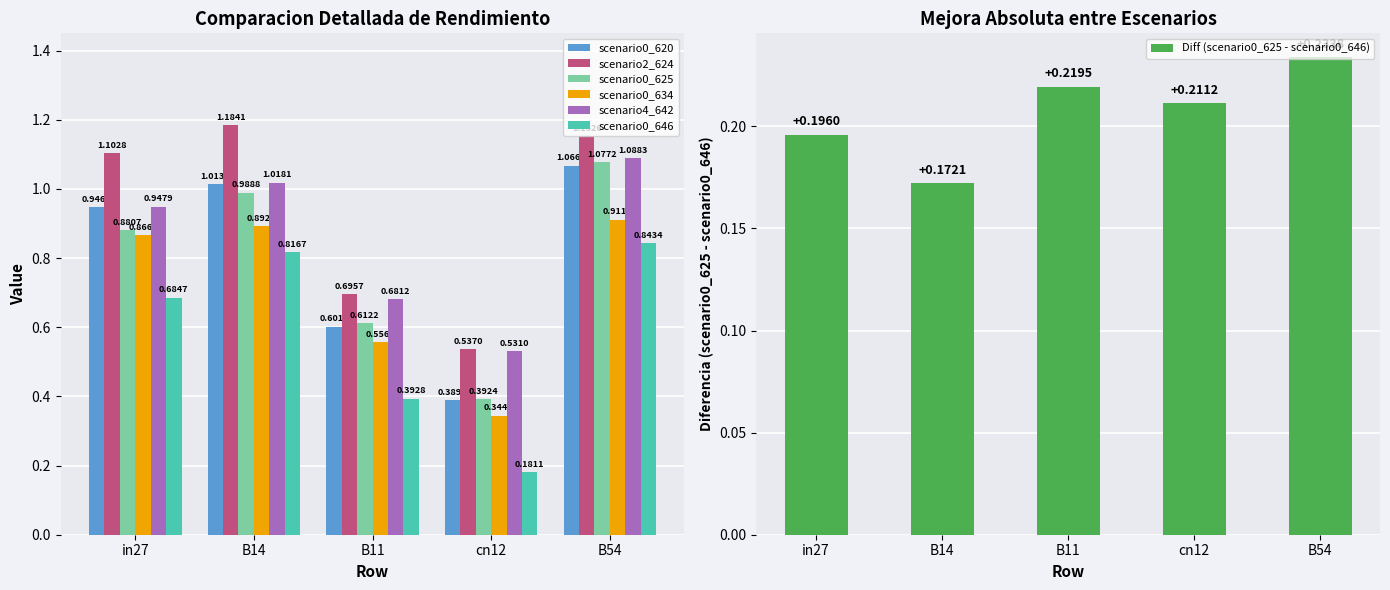

Rank the series by their maximum value, from highest to lowest.

job335_scenario2_624, job346_scenario4_642, job336_scenario0_625, job334_scenario0_620, job341_scenario0_634, job347_scenario0_646